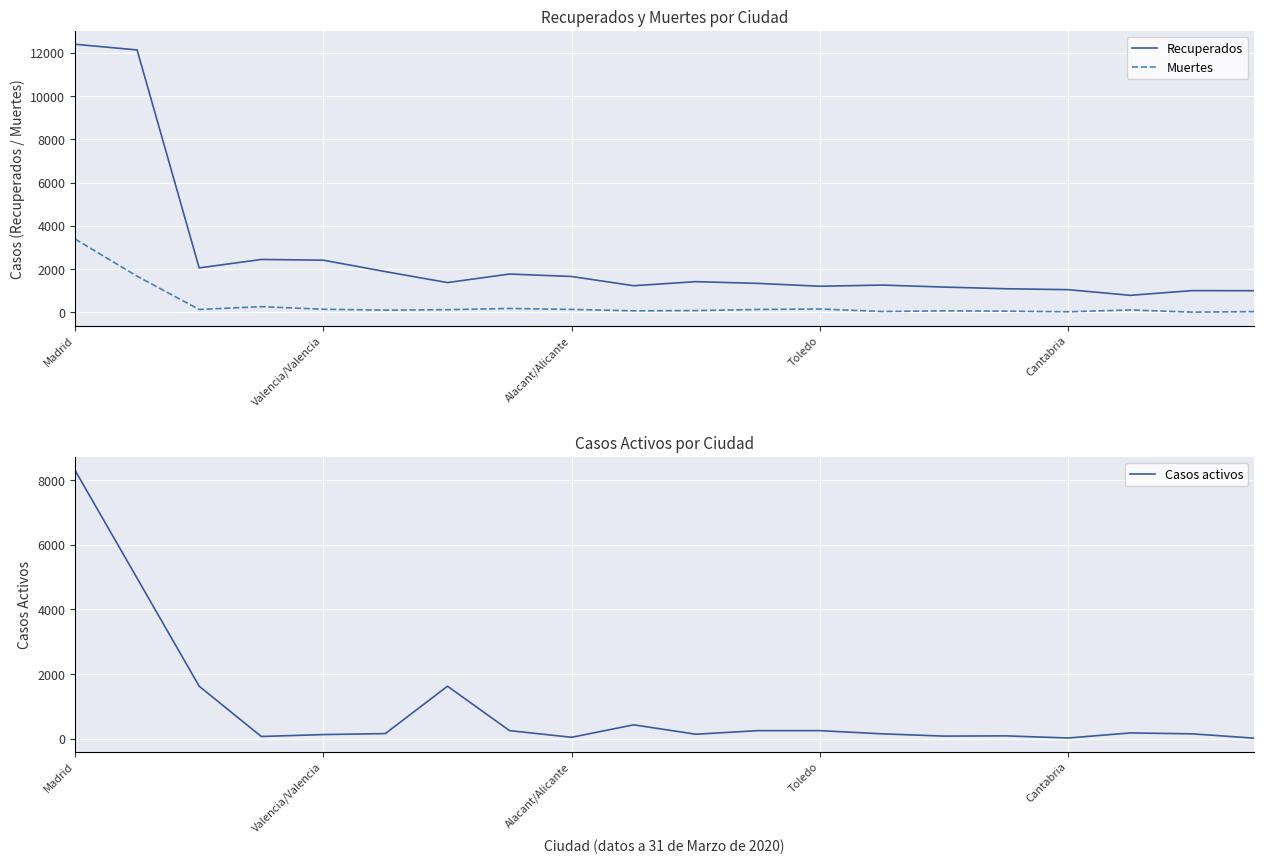

True or false: Muertes and Recuperados cross at least once.

False